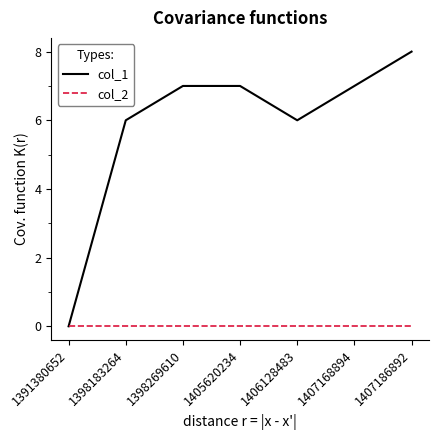

At which category is the sum across all series the highest?

1407186892